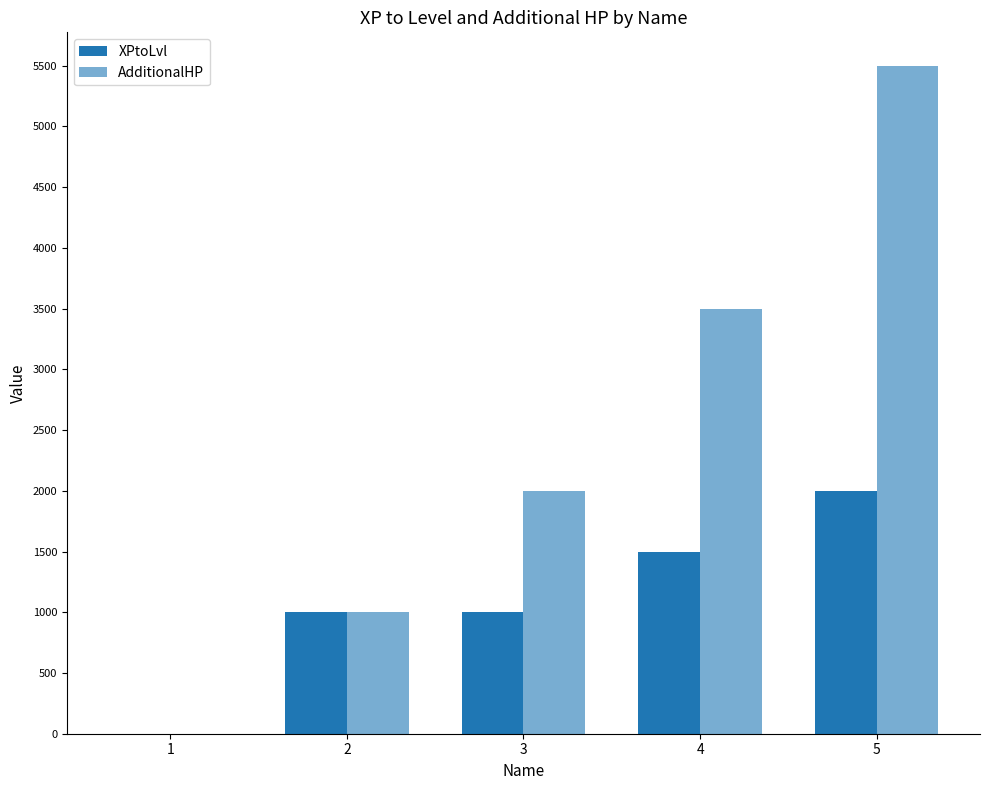

Which series has the widest spread of values?

AdditionalHP